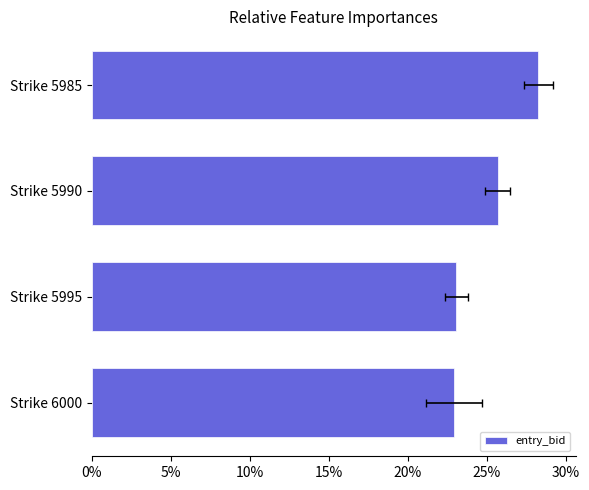

True or false: the data shows 0.1 at Strike 5995.

False